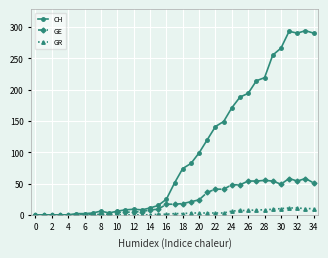

Which series has the largest total across all categories?

CH